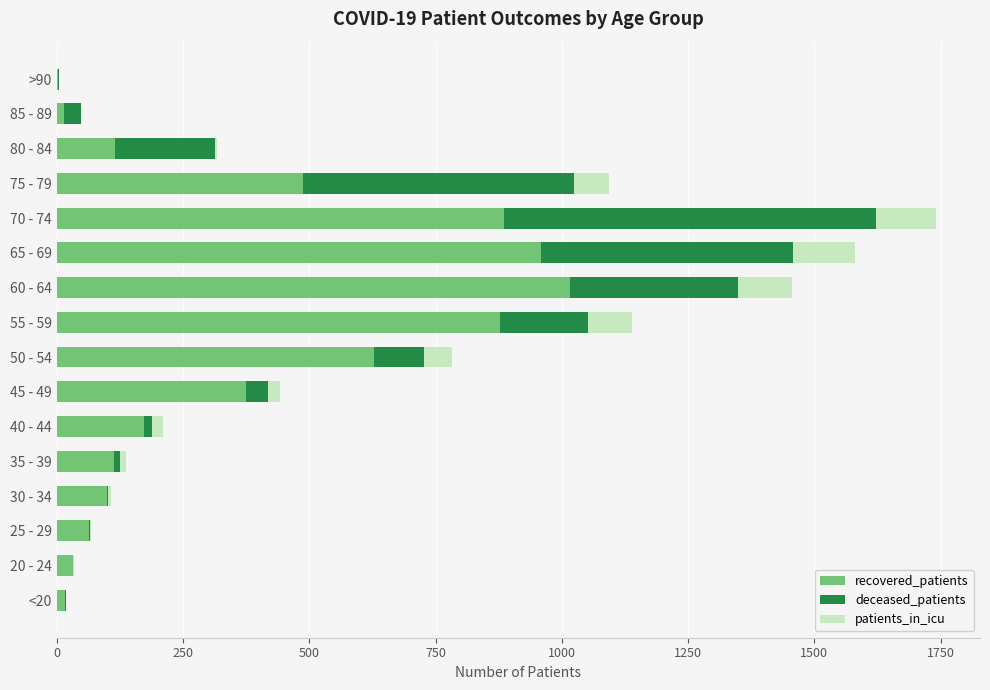

Is it true that recovered_patients equals 115 at 80 - 84?

True